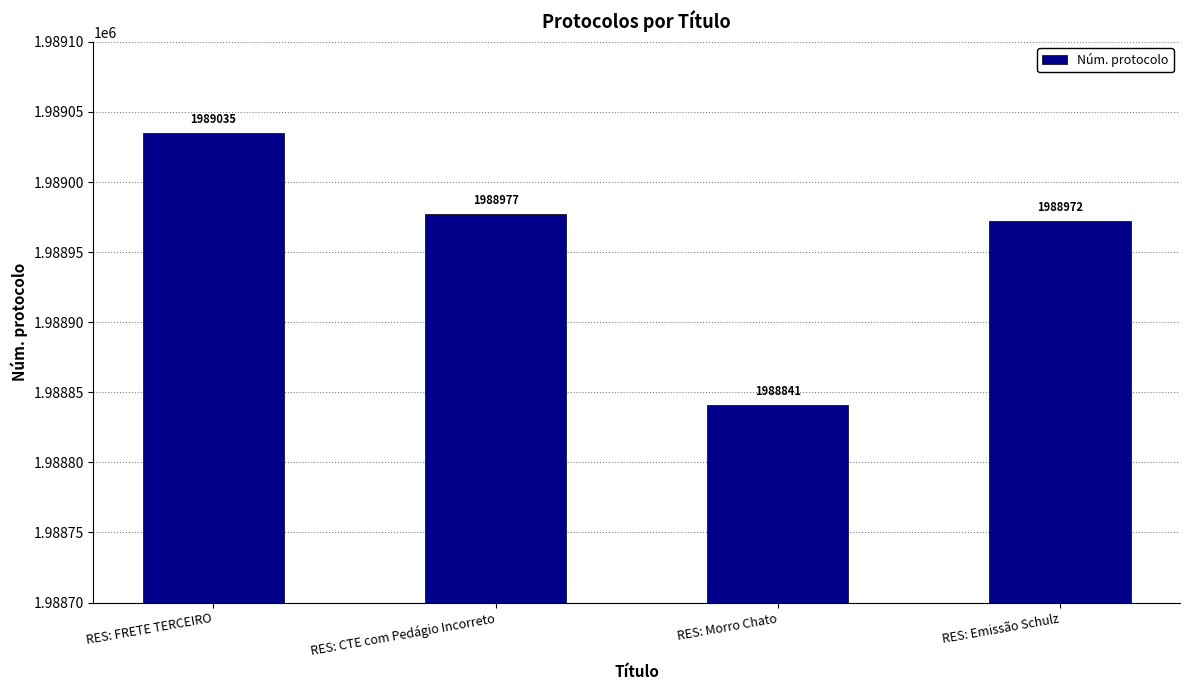

Is it true that the value at RES: Emissão Schulz is 1988972?

True